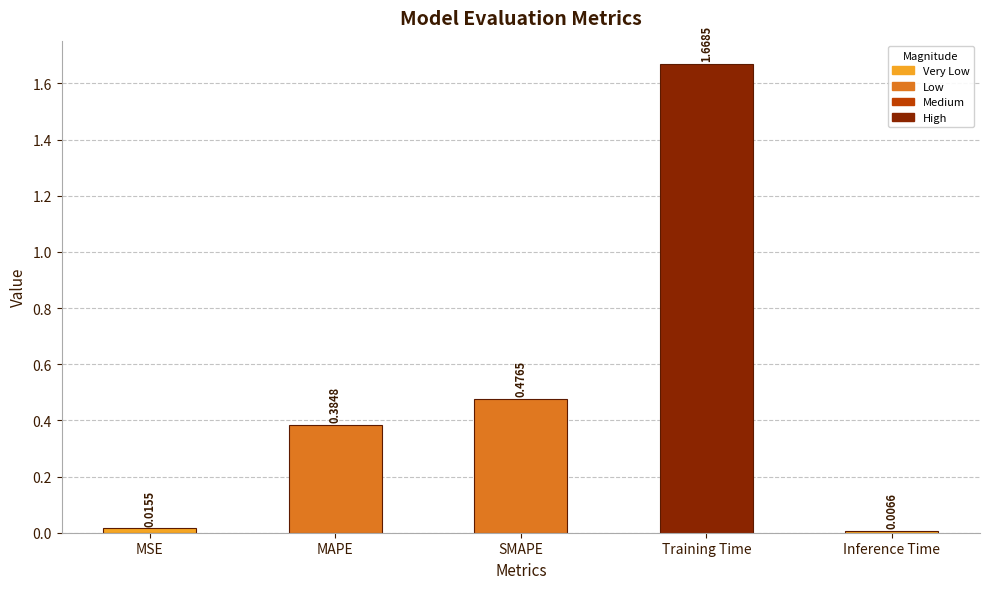

How many bars are there in total?

5